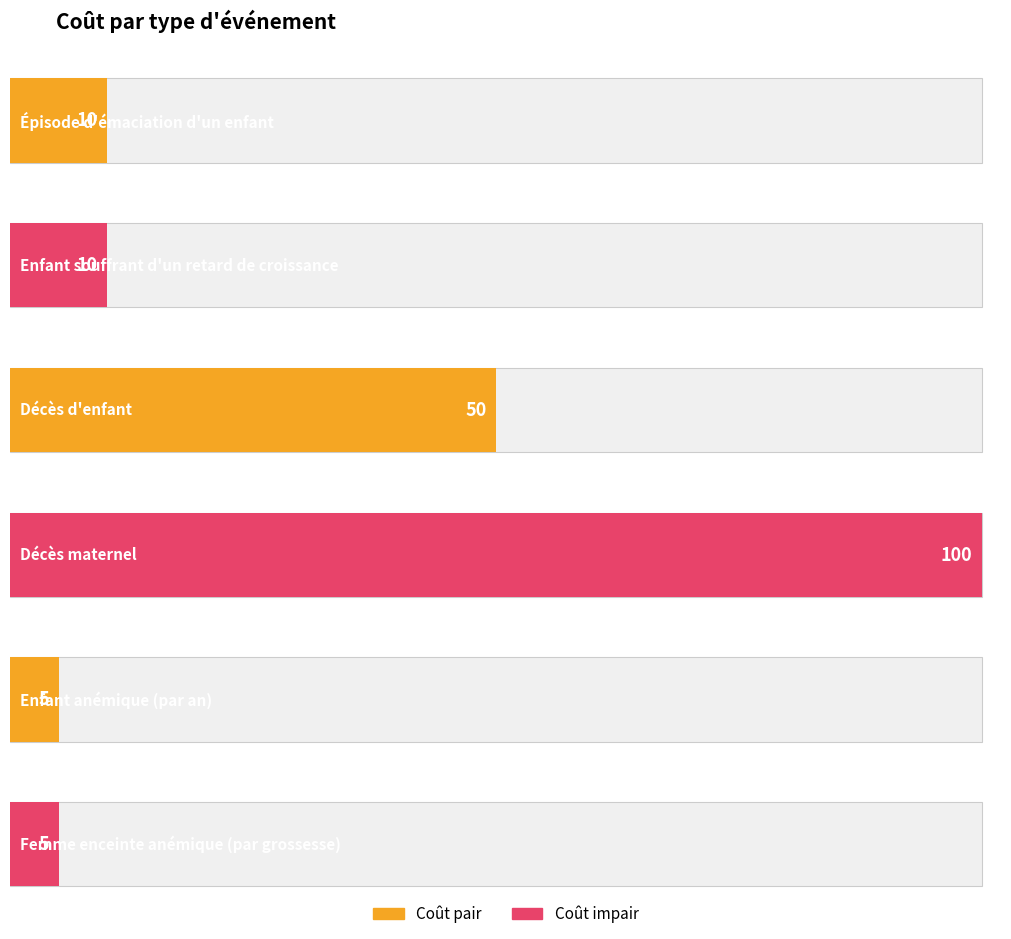

Where does the data first go above 10?

Décès d'enfant